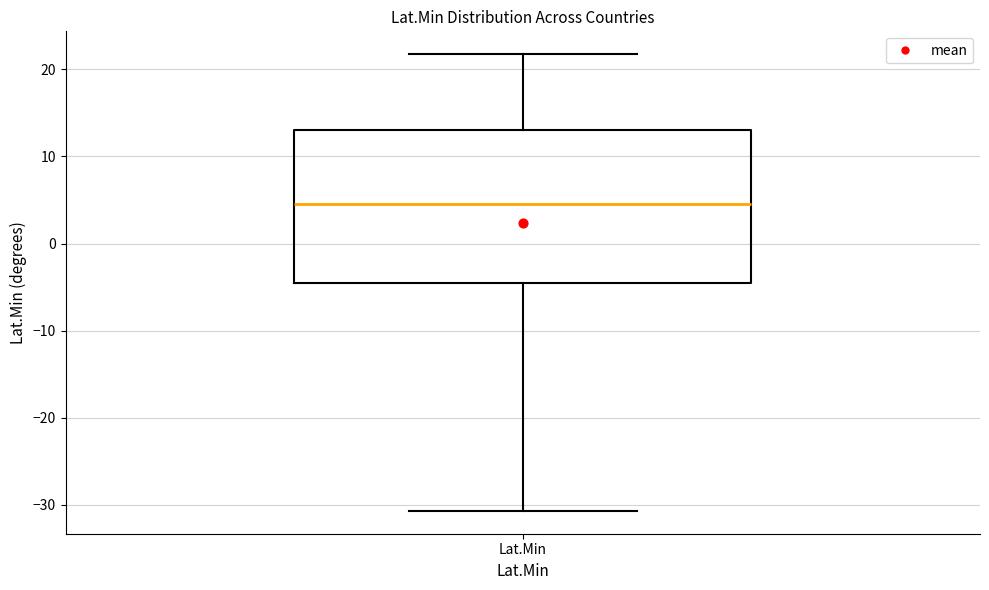

Where does the lower whisker of the box for Lat.Min end on the y-axis? The values are not printed on the chart, so give them approximately, as read against the axis.

-31